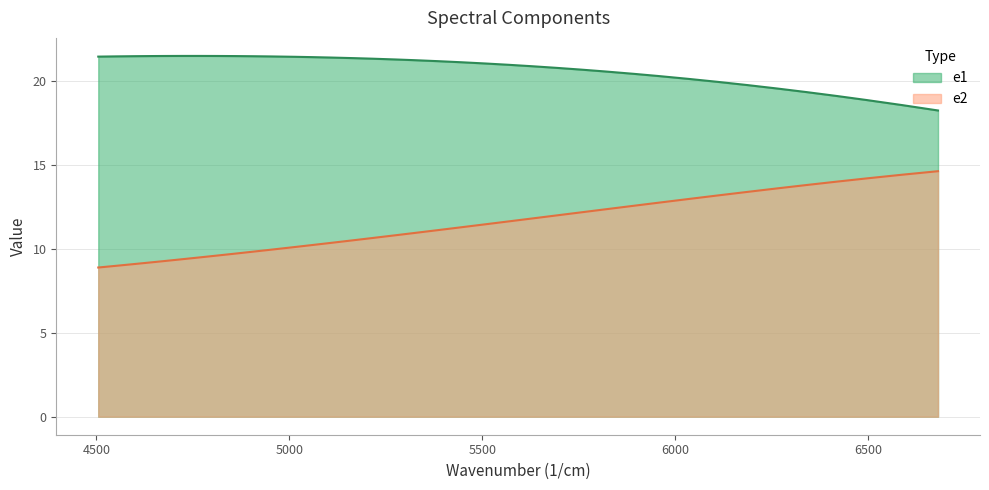

Rank the series at 6680.209 from lowest to highest value.

e2, e1